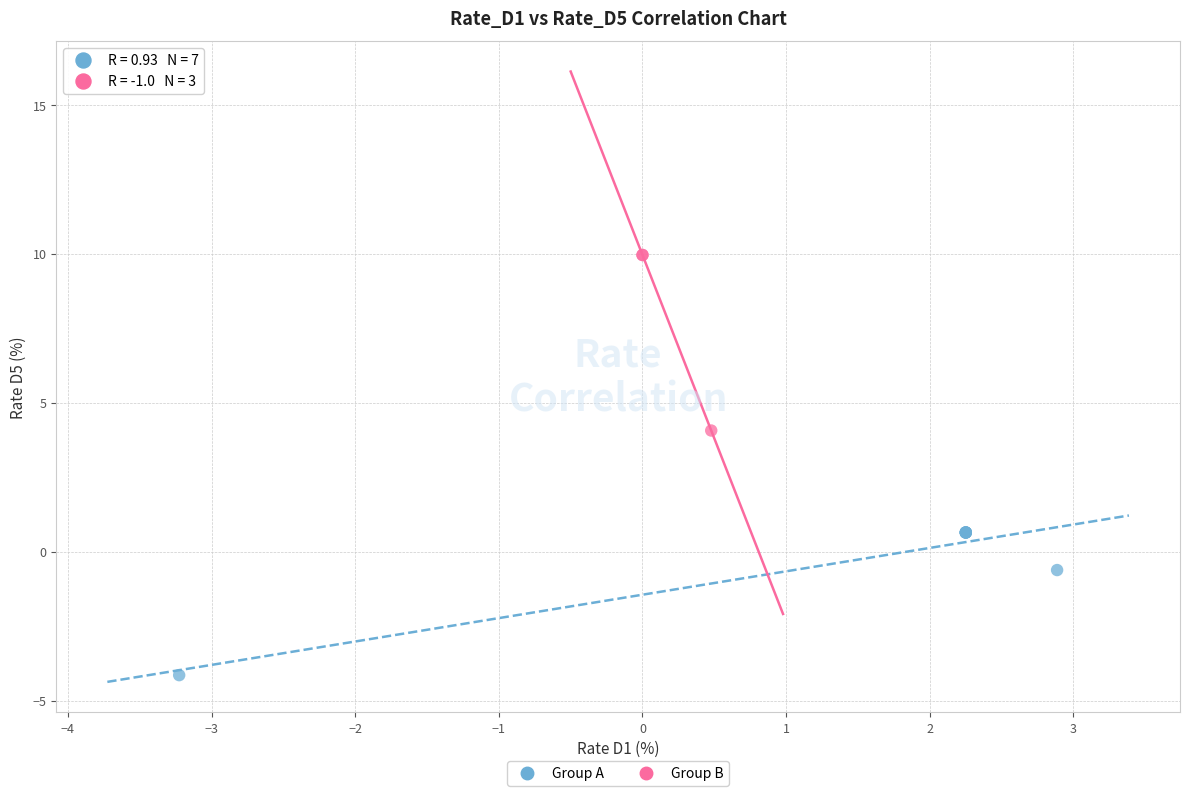

Which series reaches the maximum Y coordinate?

Group B